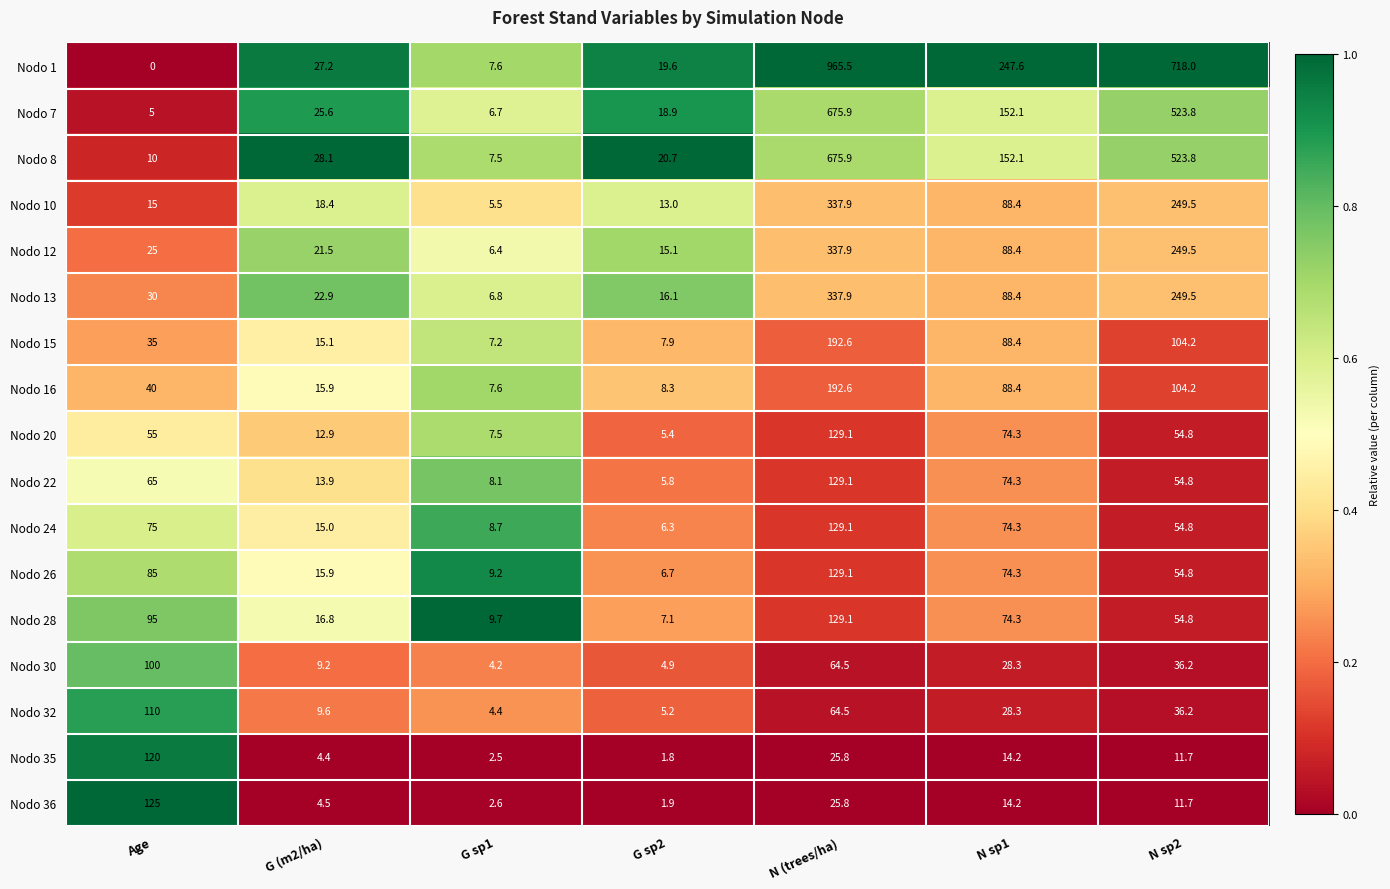

Which series has the widest spread of values?

Nodo 1